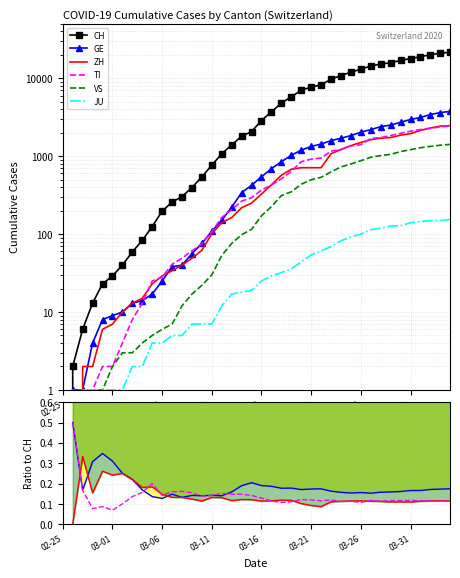

Which series has the largest range (max minus min)?

CH